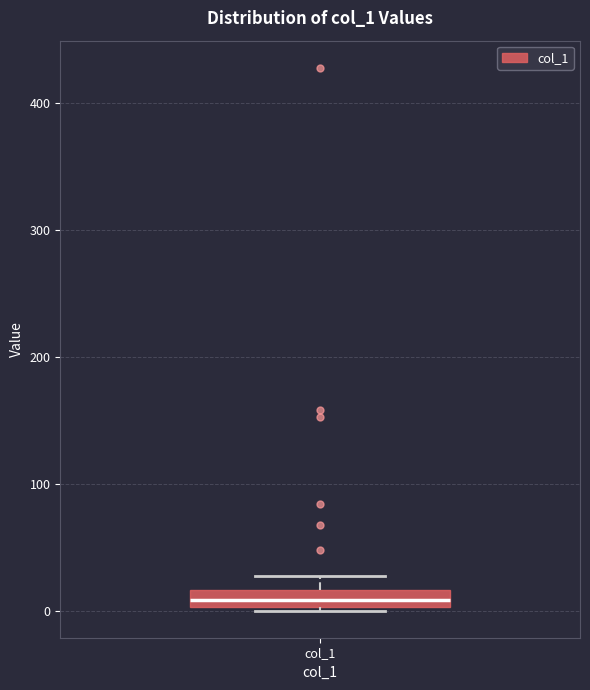

Where is the lower edge of the box for col_1 on the y-axis? The values are not printed on the chart, so give them approximately, as read against the axis.

0